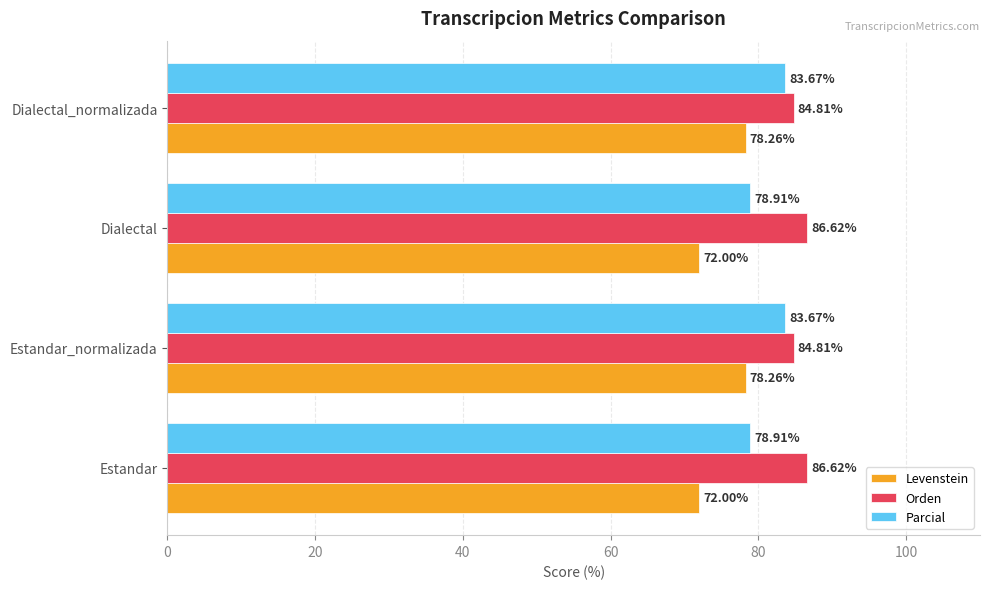

What is the total value across all series at Dialectal_normalizada?

246.7